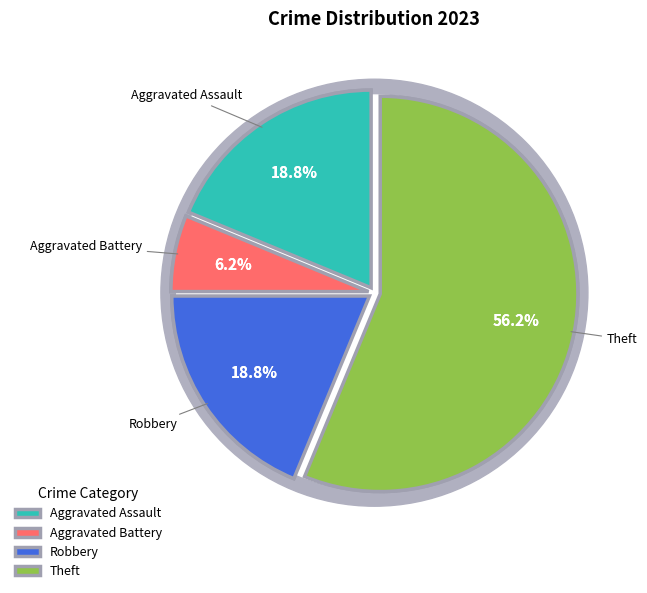

To the nearest percent, what is the combined percentage of Aggravated Assault and Aggravated Battery?

25%